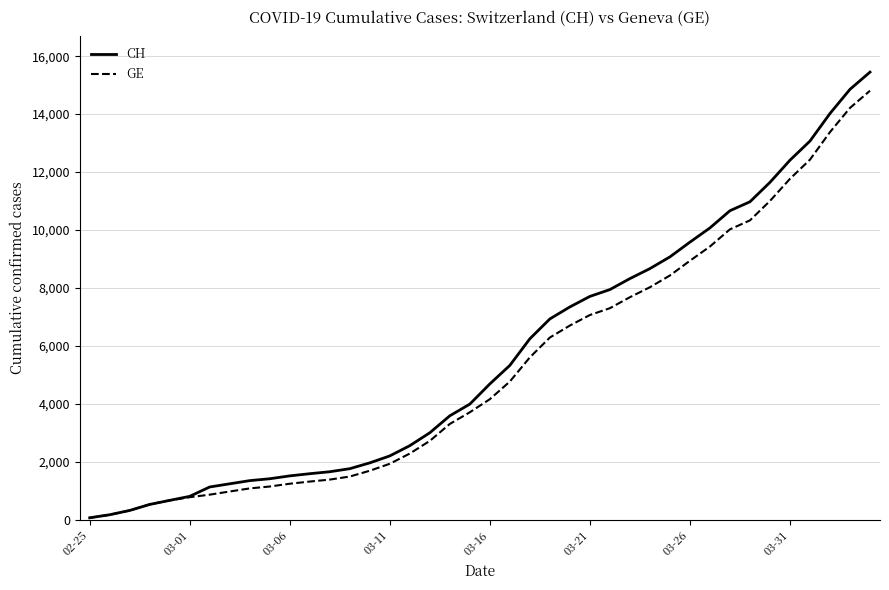

What is the greatest value displayed?

15450